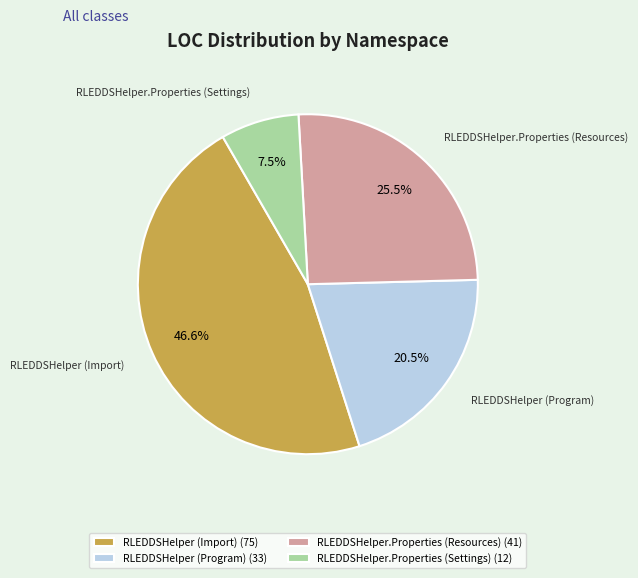

The RLEDDSHelper (Import) slice represents 38% of the pie. True or false?

False